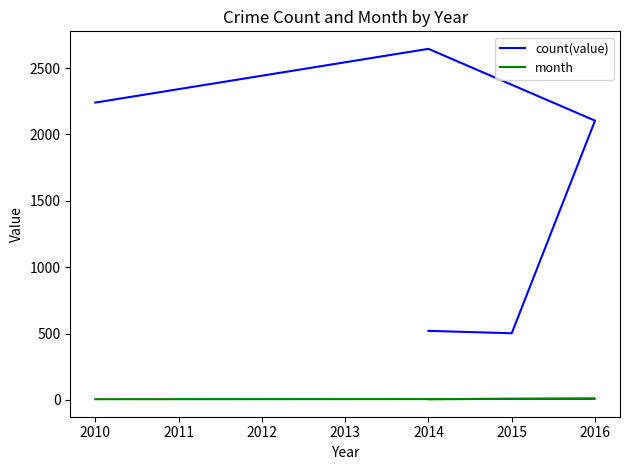

Reading right to left, list all the values displayed in this chart.

count(value): 520	502	2104	2645	2240
month: 5	8	9	6	5